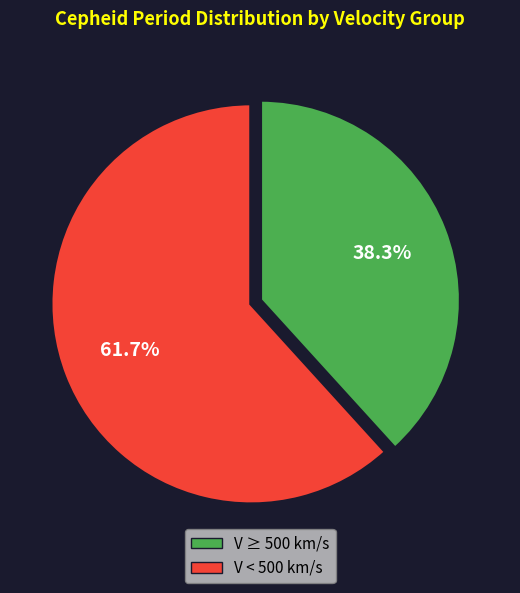

Is there a majority slice in this chart?

Yes